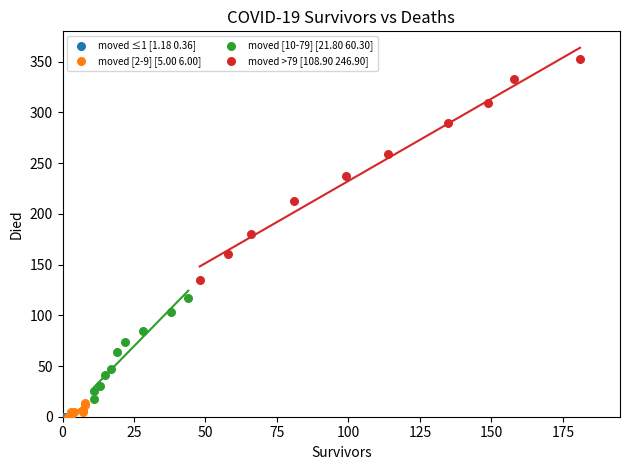

What are all the series names shown in the legend?

moved ≤1 [1.18 0.36], moved [2-9] [5.00 6.00], moved [10-79] [21.80 60.30], moved >79 [108.90 246.90]